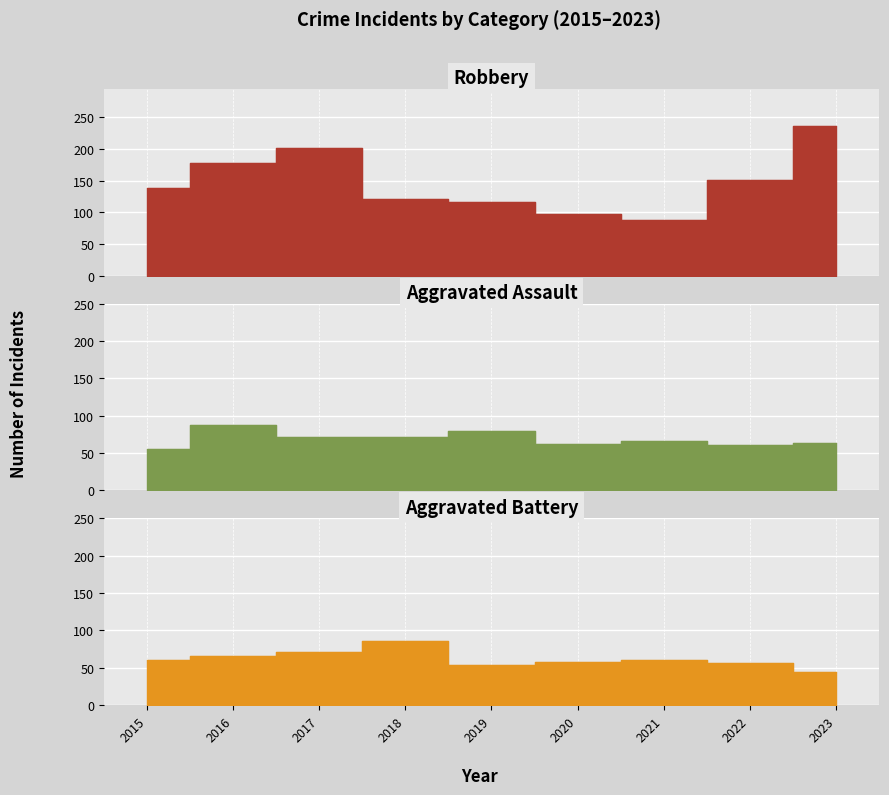

What is the greatest value displayed?

236